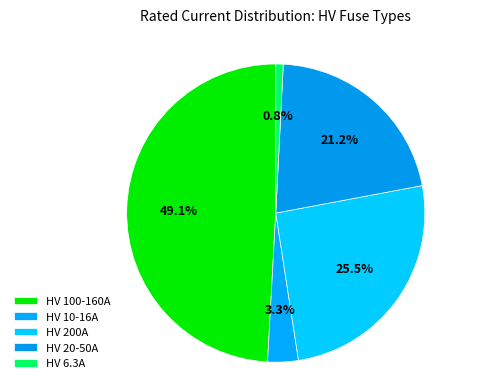

Is there any slice that represents more than half of the pie?

No